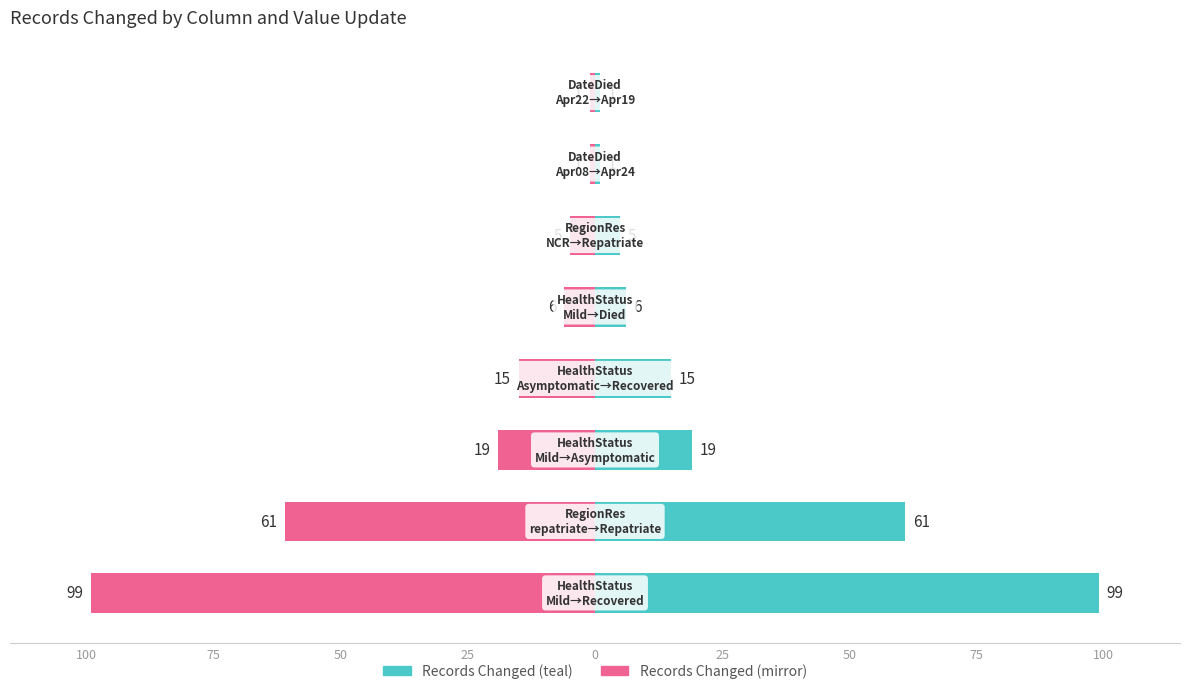

Which series has the widest spread of values?

Records Changed